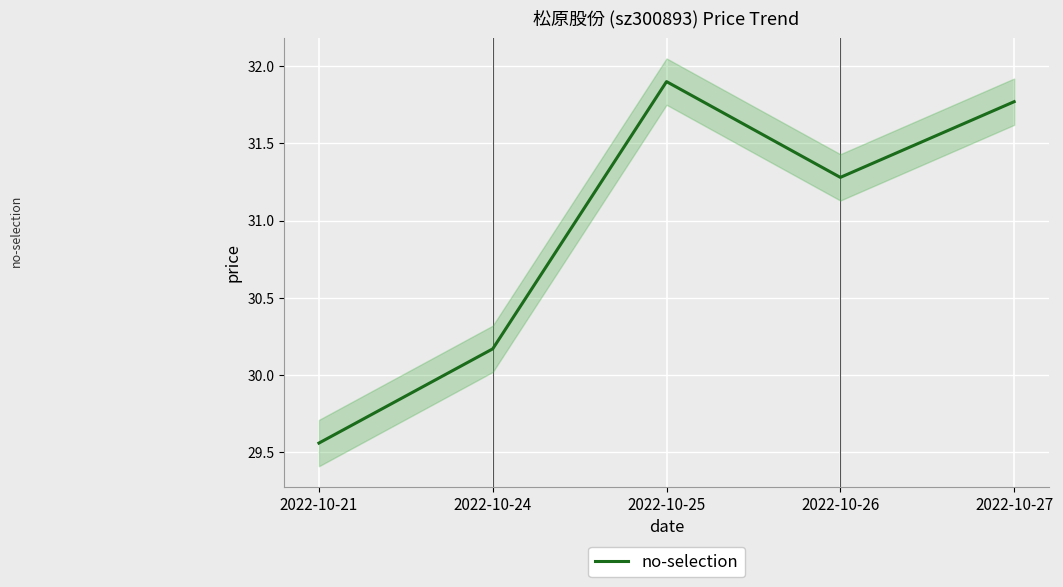

At which category does the data reach its first local peak?

2022-10-25